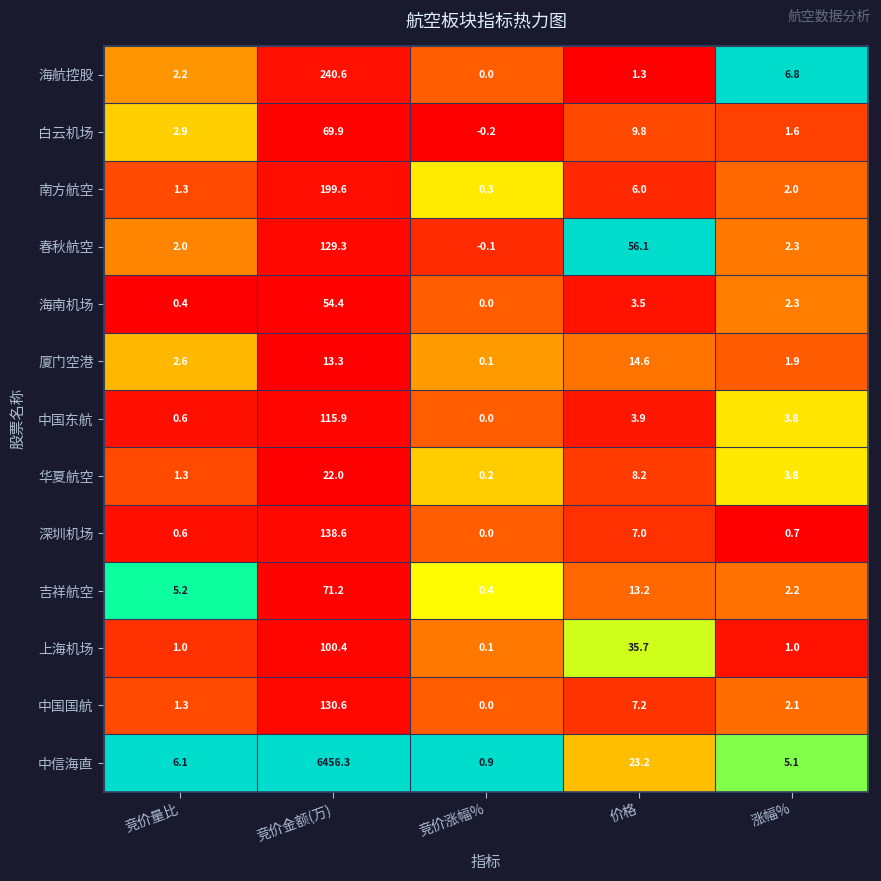

What is the sum of the 白云机场 values at 价格 and 竞价量比?

12.7